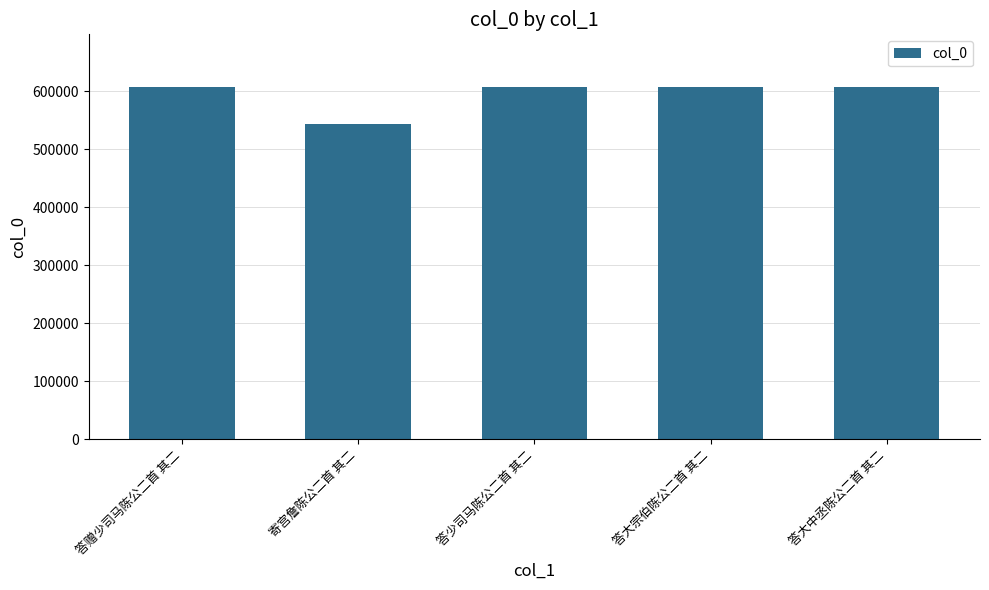

How many series are shown in this chart?

1